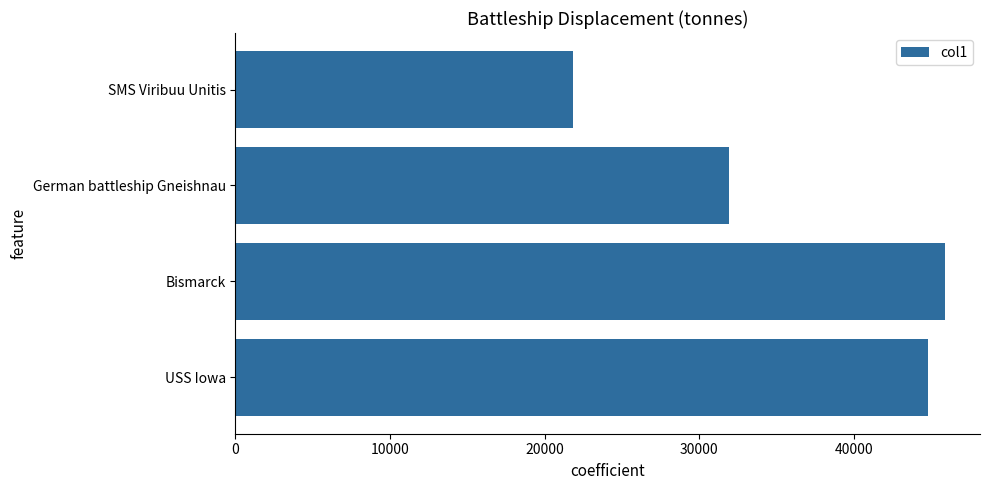

Reading bottom to top, what are all the values shown in this chart?

44820.0	45858.1	31895.4	21802.0